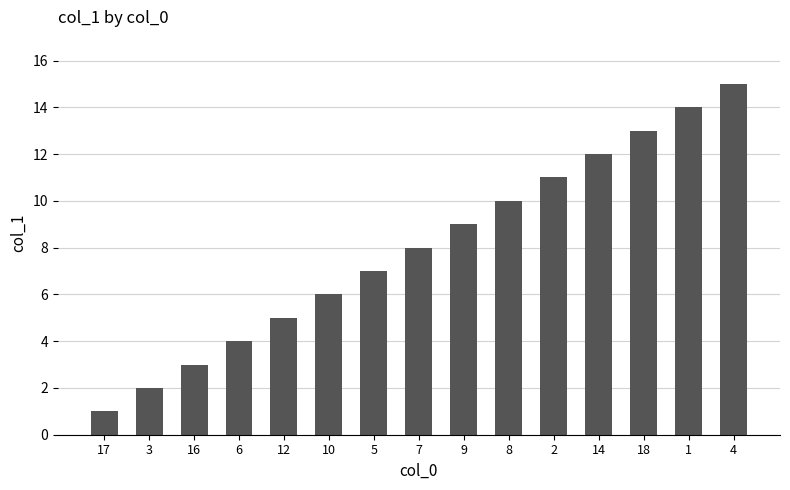

The value at 1 is 14. True or false?

True